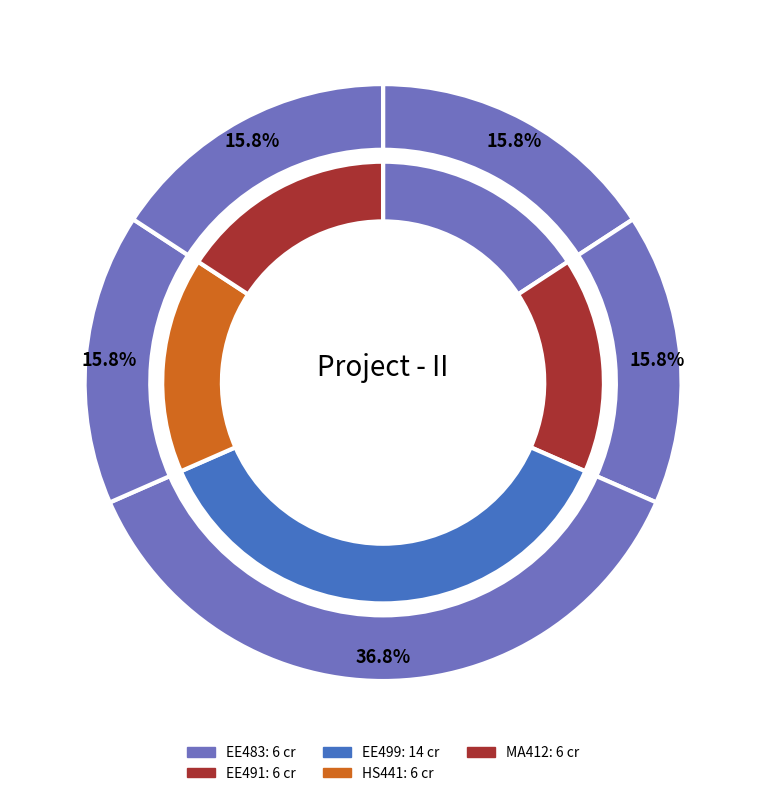

To the nearest percent, what percentage of the pie is MA412?

16%